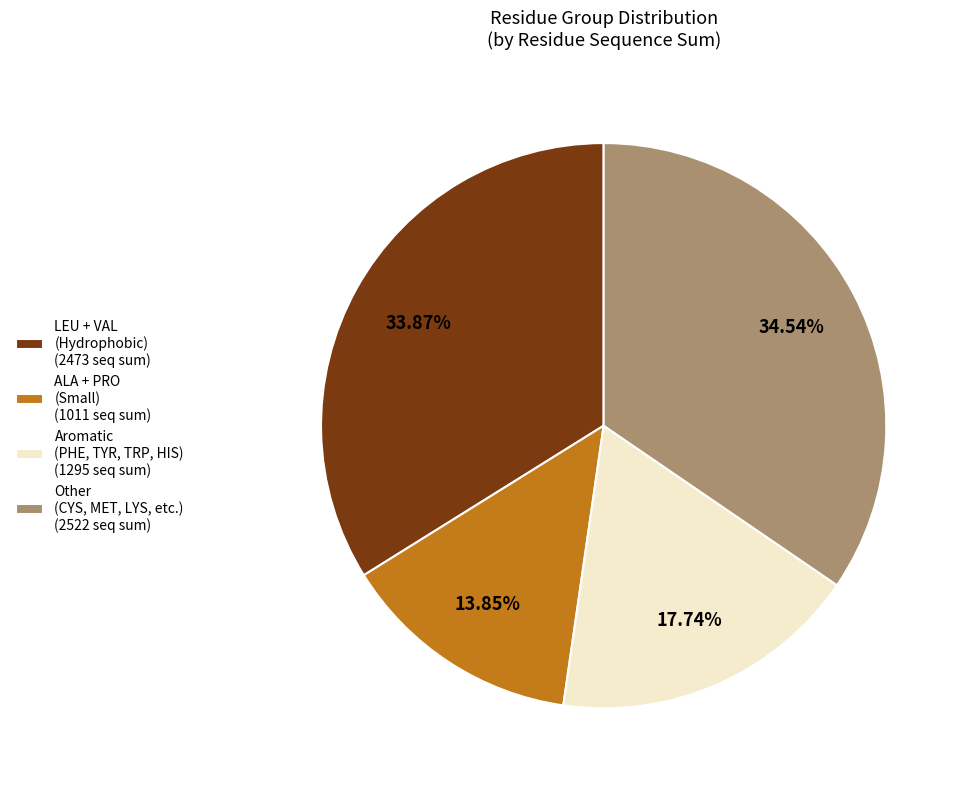

Which slice is the smallest?

ALA + PRO (Small) (1011 seq sum)